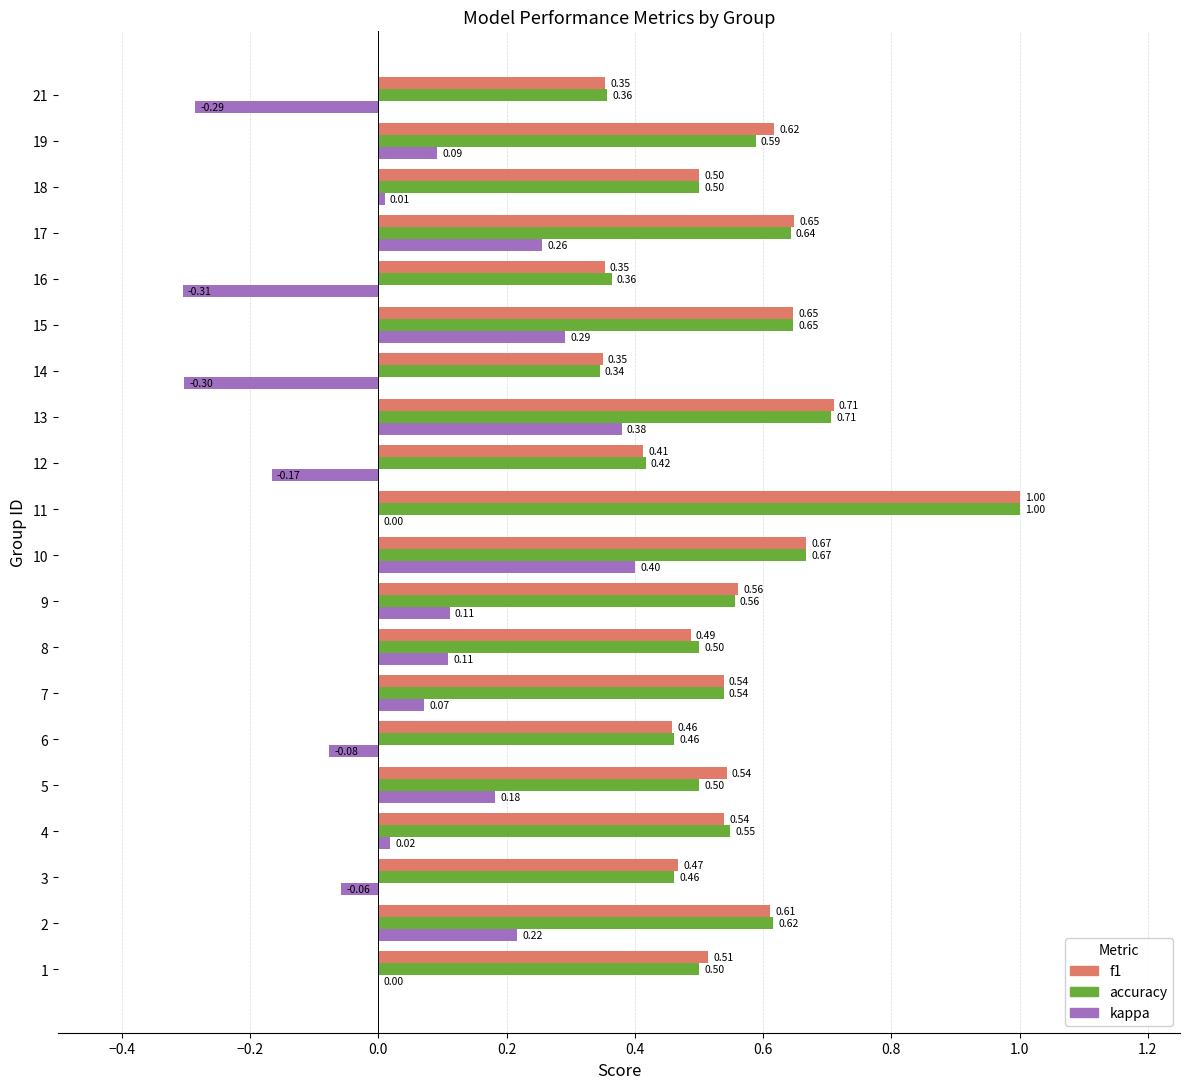

Between 6 and 21, which series saw the biggest shift?

kappa